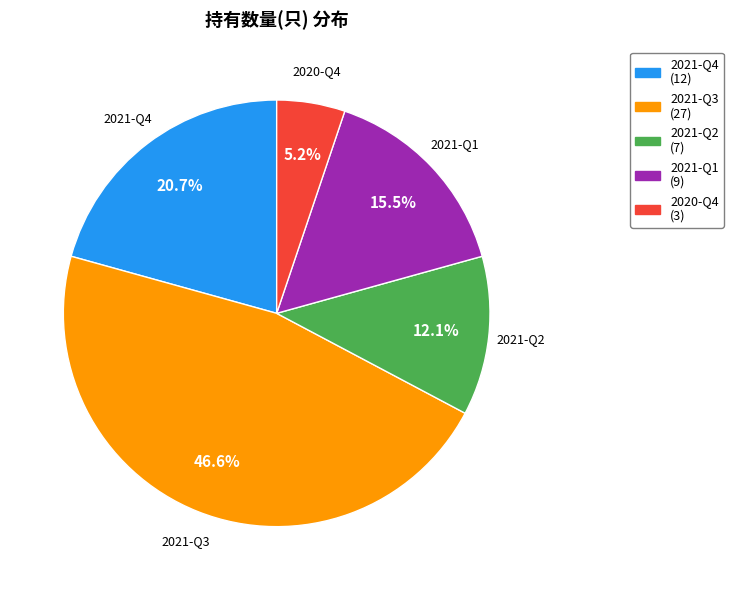

Which slice is the smallest?

2020-Q4